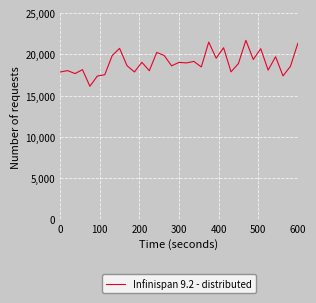

What is the maximum value shown in the chart?

21715.2